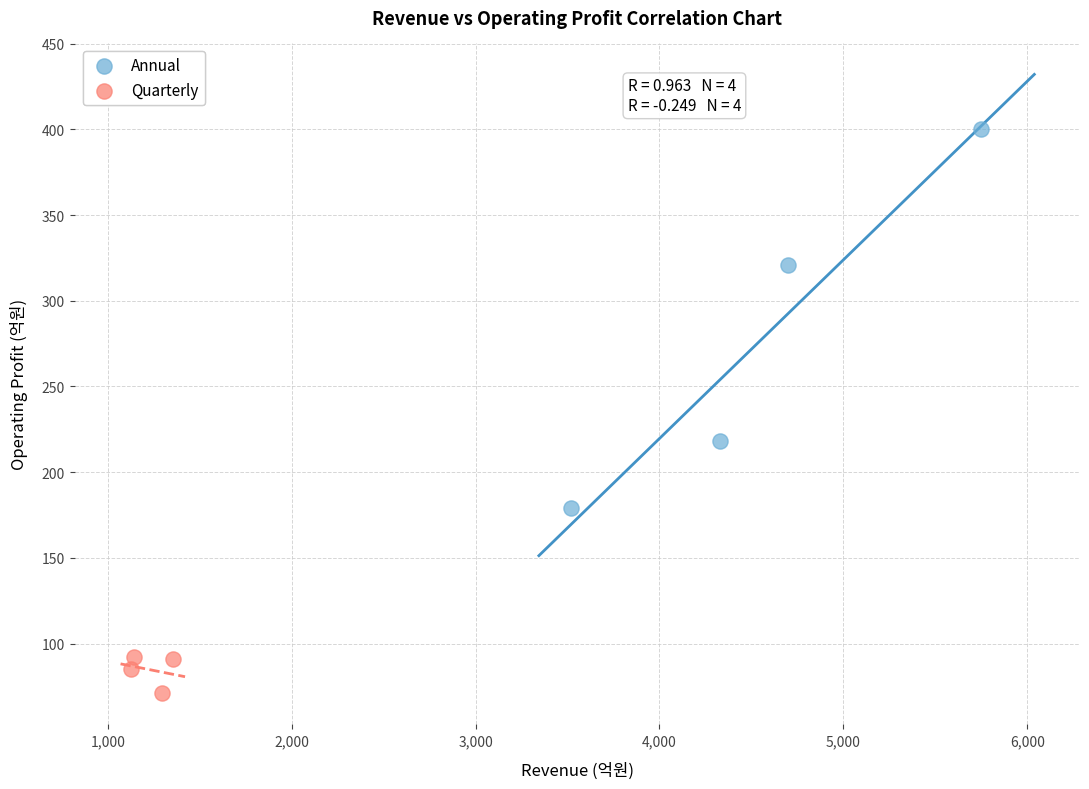

What are all the series names shown in the legend?

Annual, Quarterly